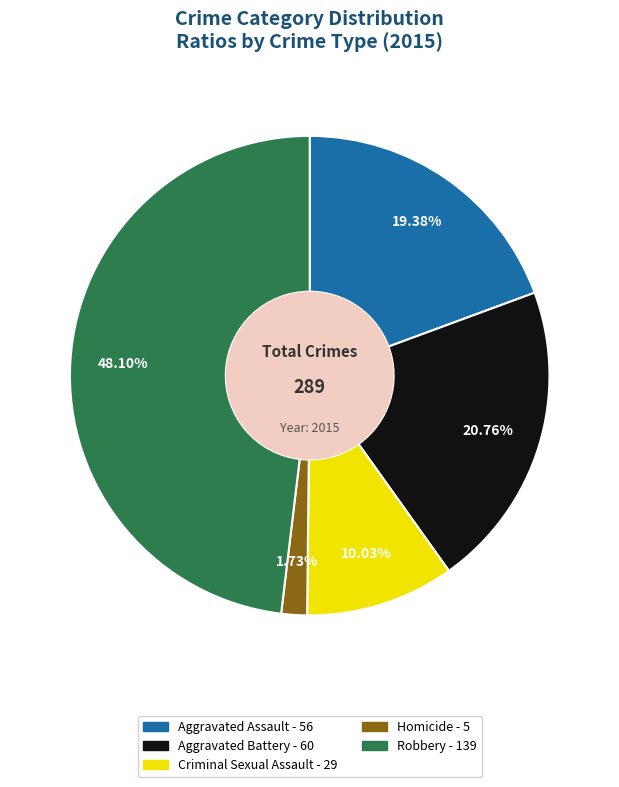

Approximately how many times larger is the value at Criminal Sexual Assault compared to Aggravated Assault?

0.5